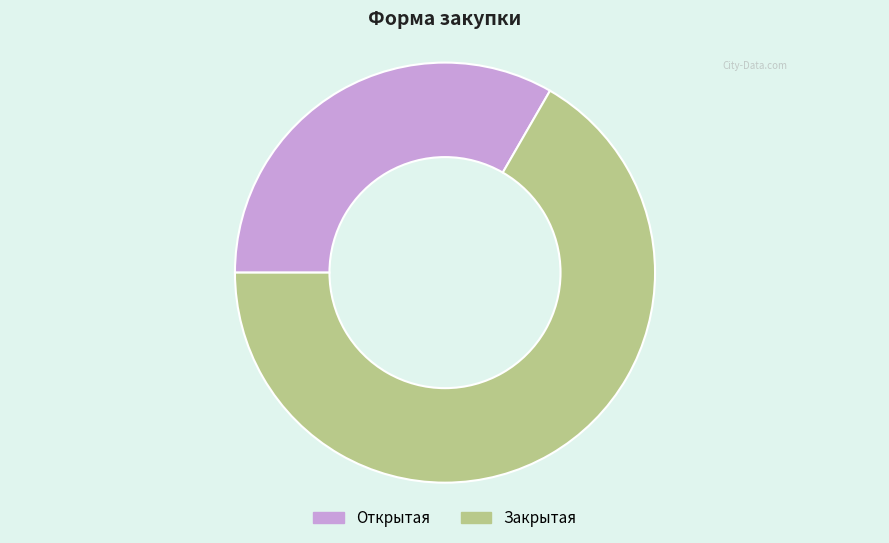

Does Открытая account for over 50% of the chart?

No